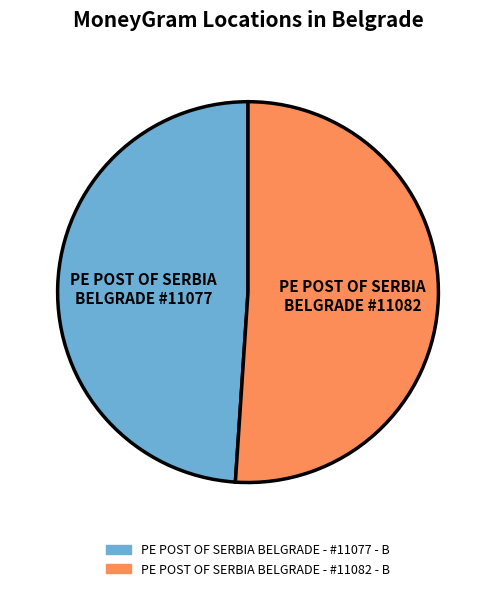

Count the number of slices in the pie.

2